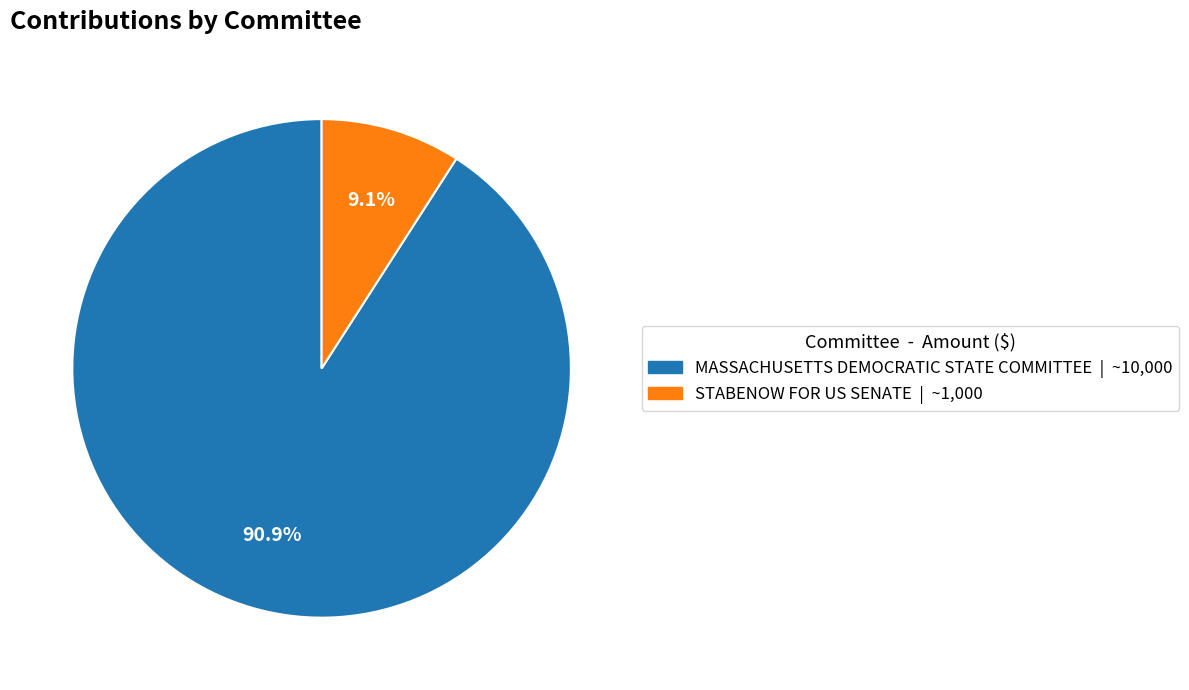

Does any single category account for the majority?

Yes